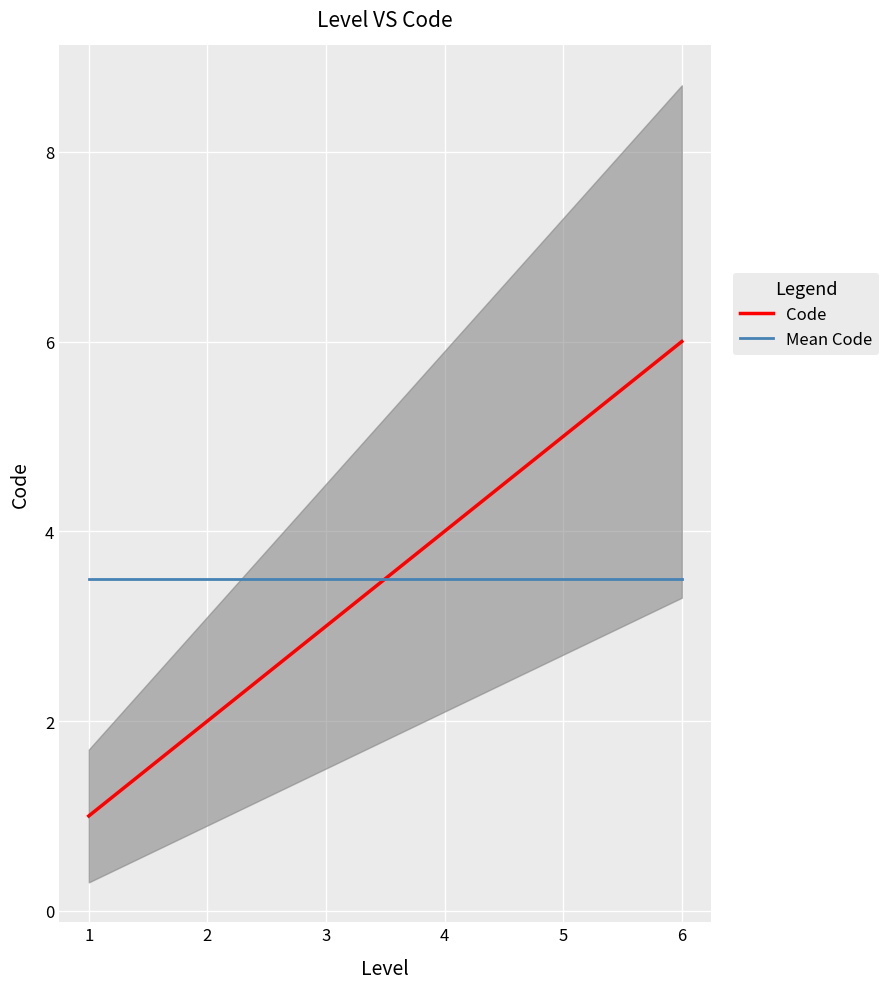

Is it true that Code equals 2.0 at 2?

True